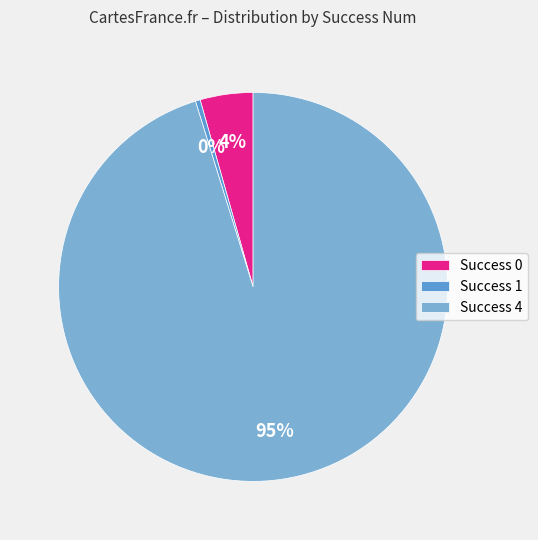

Which slice represents more than half of the pie?

Success 4